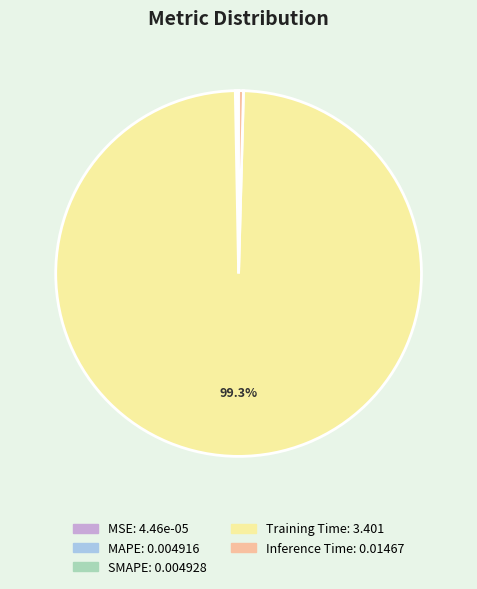

Does Training Time represent more than half of the total?

Yes